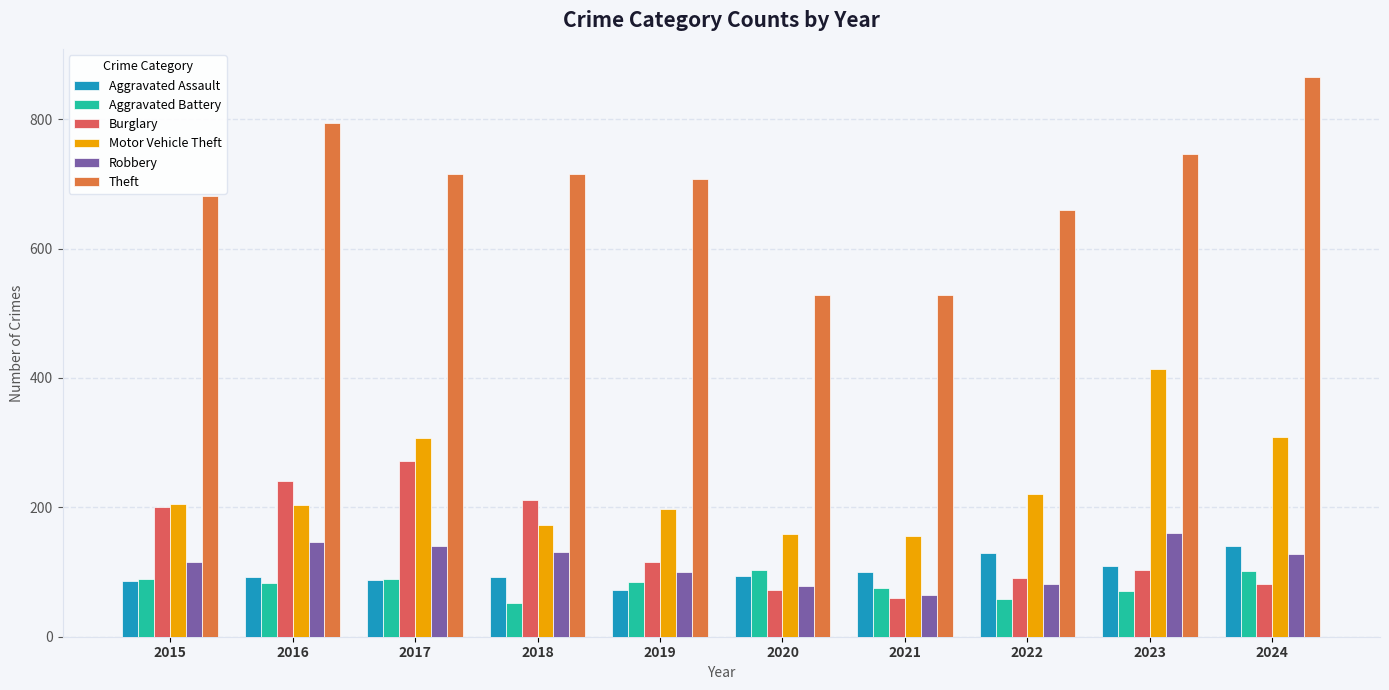

The Theft series shows 1027 at 2022. True or false?

False